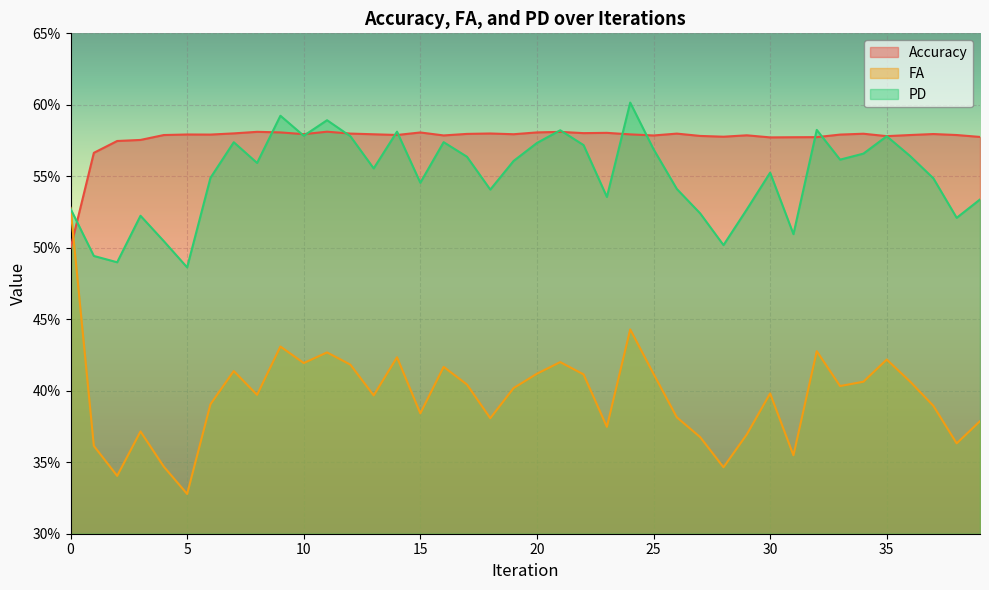

Where is FA nearest to the value 0?

5